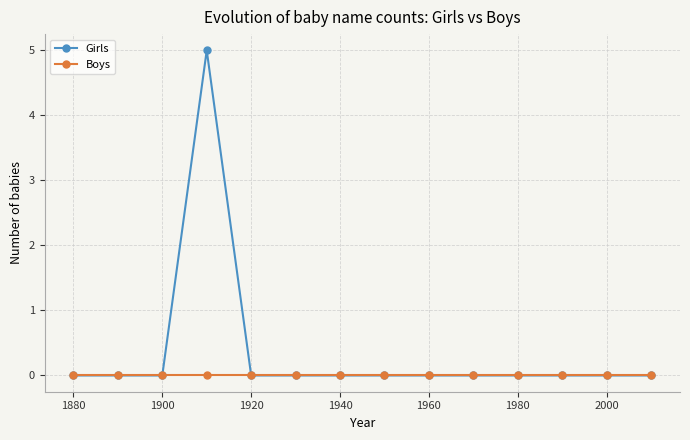

Count the number of data series in this chart.

2